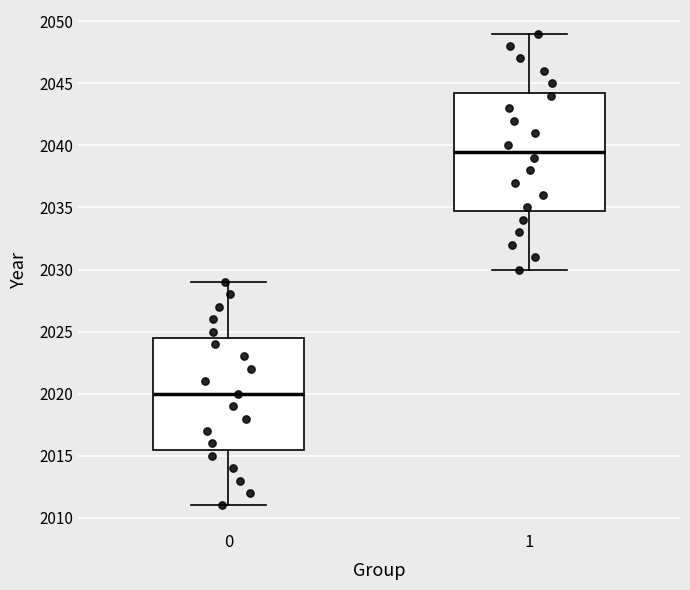

Which box is the tallest, from its lower edge to its upper edge?

1